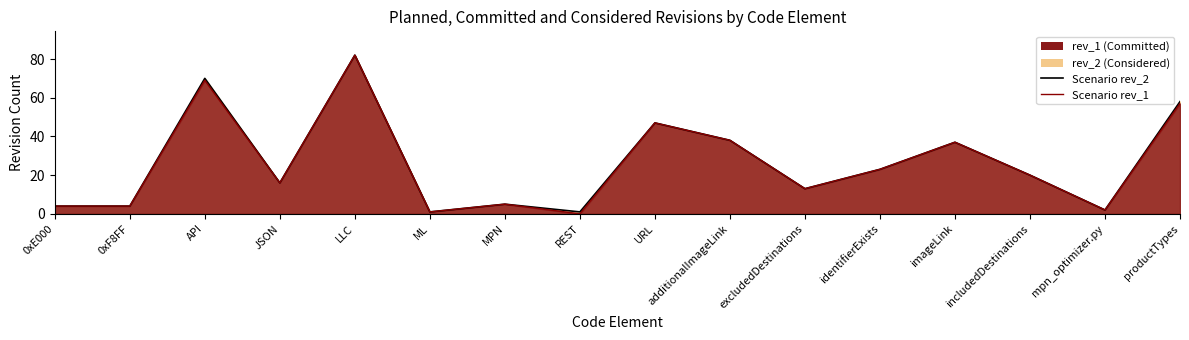

What is the label of the 7th point from the left?

MPN